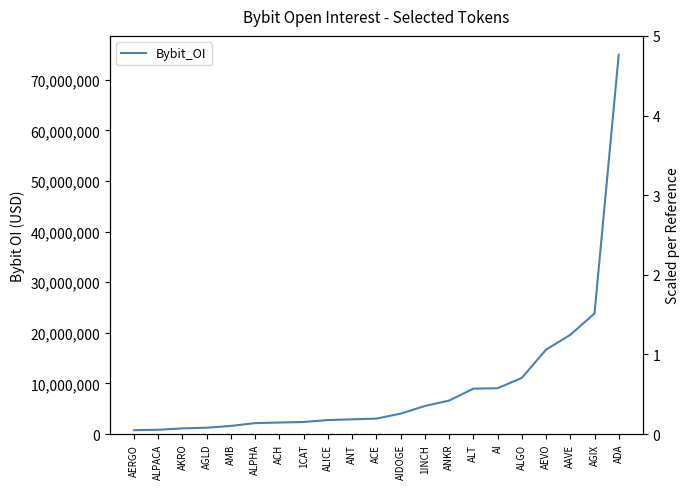

How many values exceed 3050687?

10